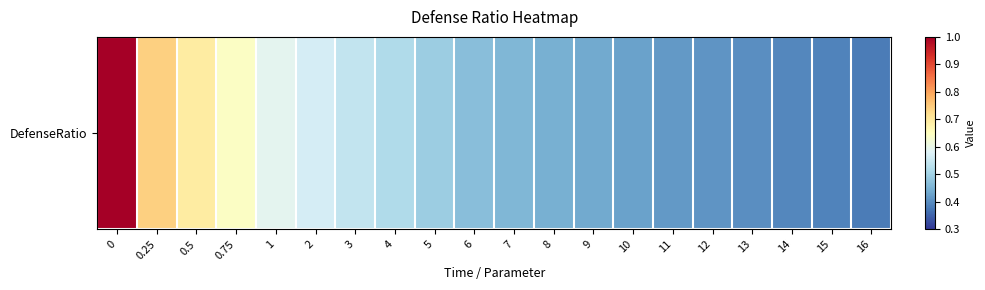

Reading left to right, extract all data points from this chart.

0=1.0	0.25=0.7	0.5=0.7	0.75=0.6	1=0.6	2=0.6	3=0.5	4=0.5	5=0.5	6=0.5	7=0.5	8=0.4	9=0.4	10=0.4	11=0.4	12=0.4	13=0.4	14=0.4	15=0.4	16=0.4